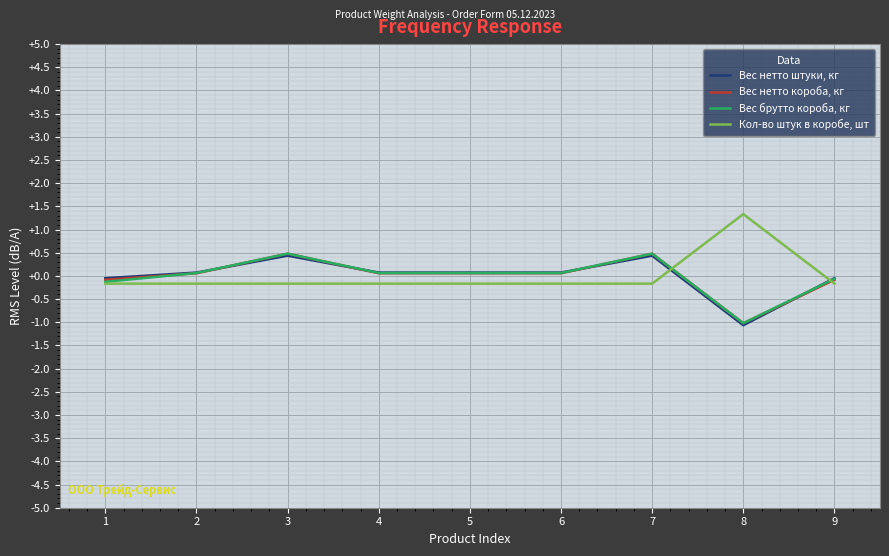

The value of Кол-во штук в коробе, шт at 8 is 0.8. True or false?

False